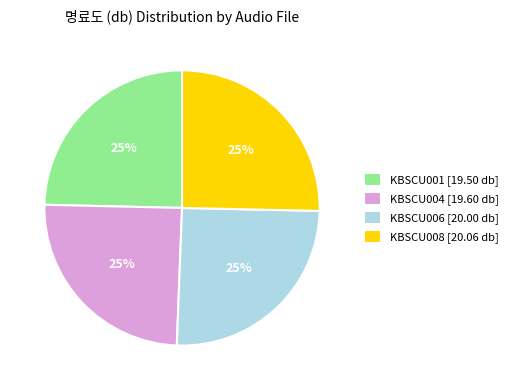

To the nearest percent, what portion does KBSCU006 represent?

25%